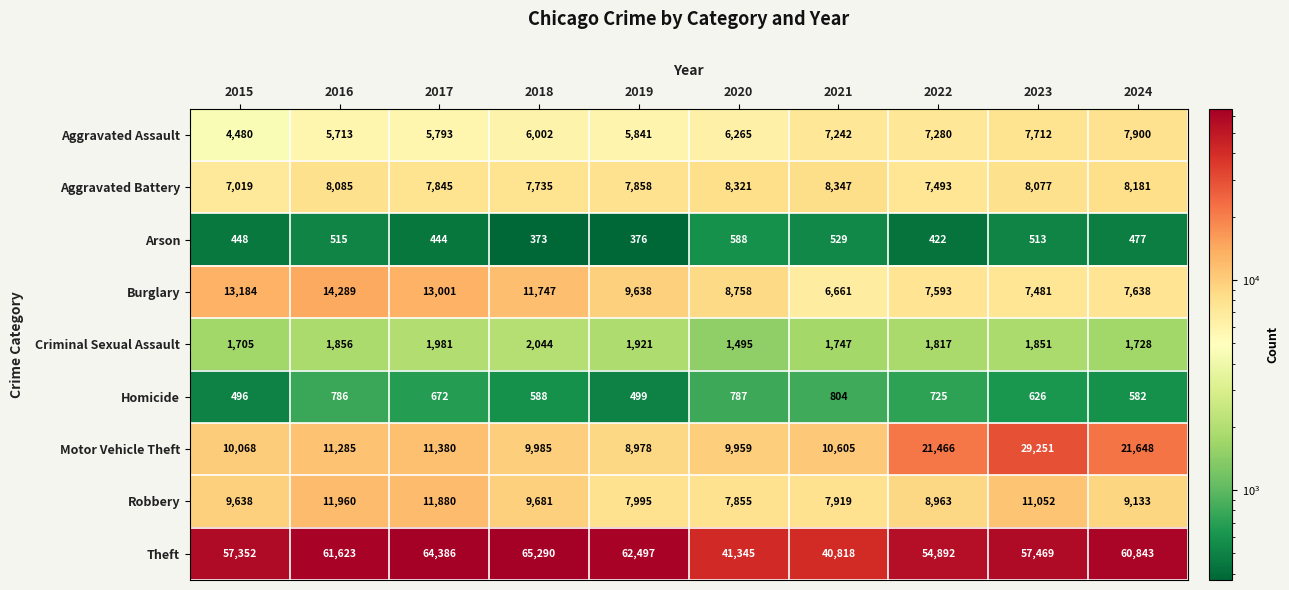

What is the total value across all series at 2024?

118130